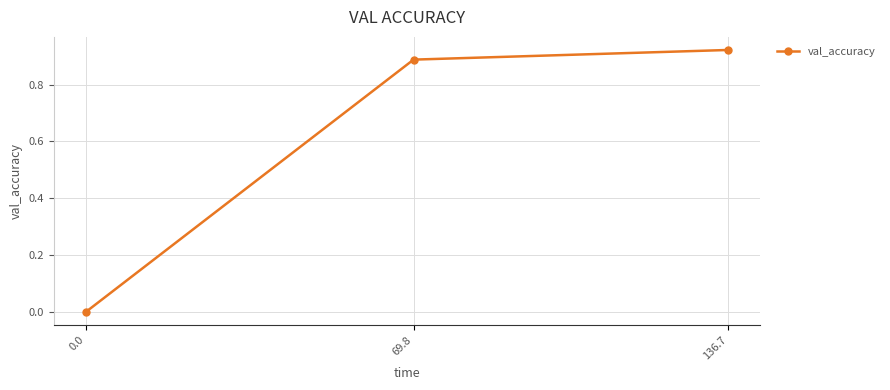

Rank the categories by value from lowest to highest.

0.0, 69.8, 136.7